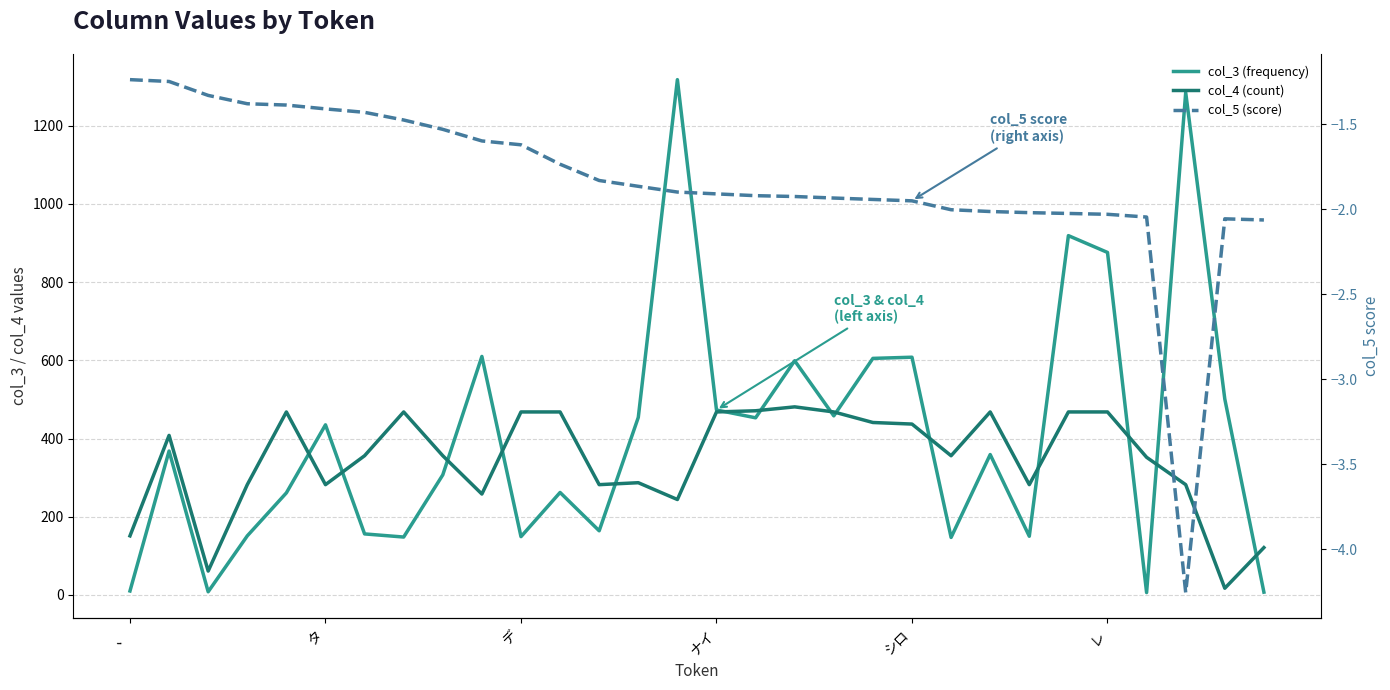

The value of col_5 (score) at 13 is -1.9. True or false?

True